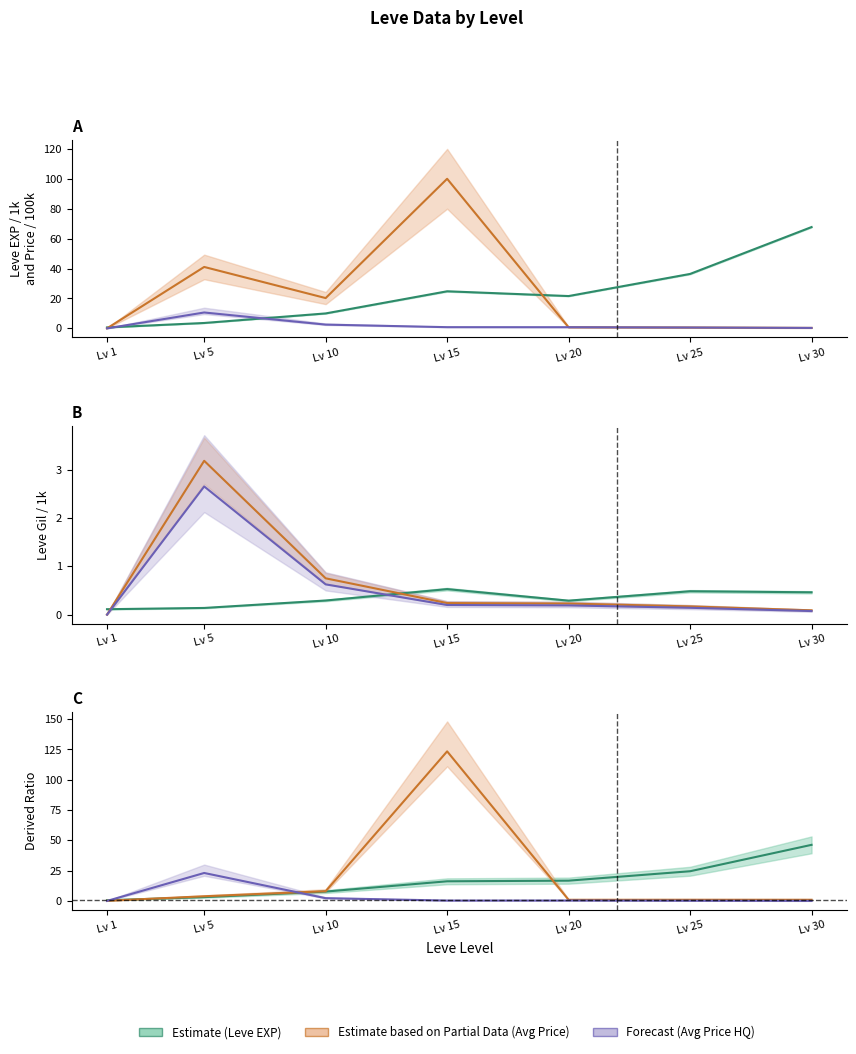

At how many categories does at least one series exceed 73?

1